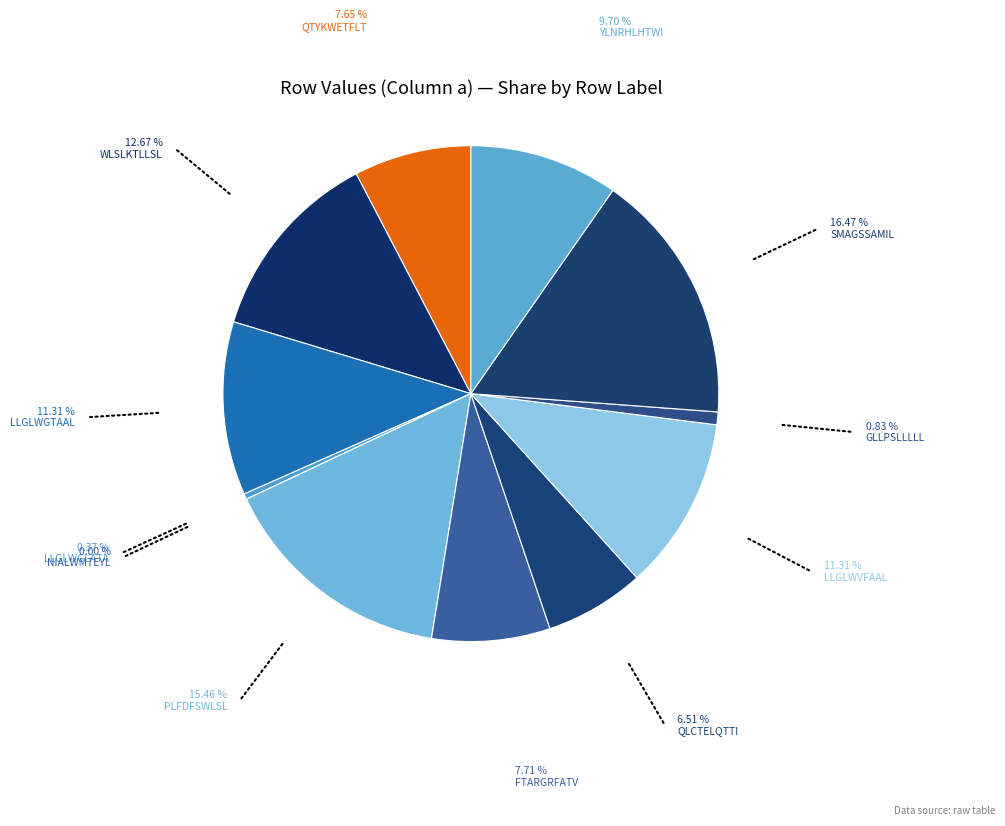

What percentage is the QLCTELQTTI slice, to the nearest percent?

7%